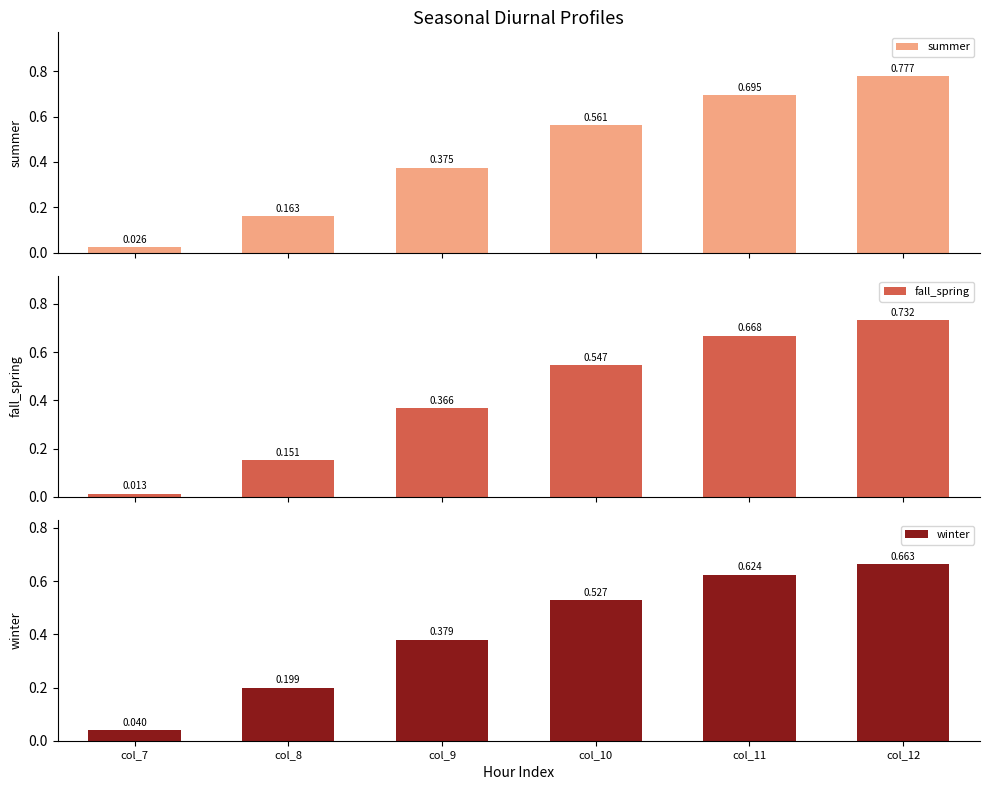

What are all the series names shown in the legend?

summer, fall_spring, winter